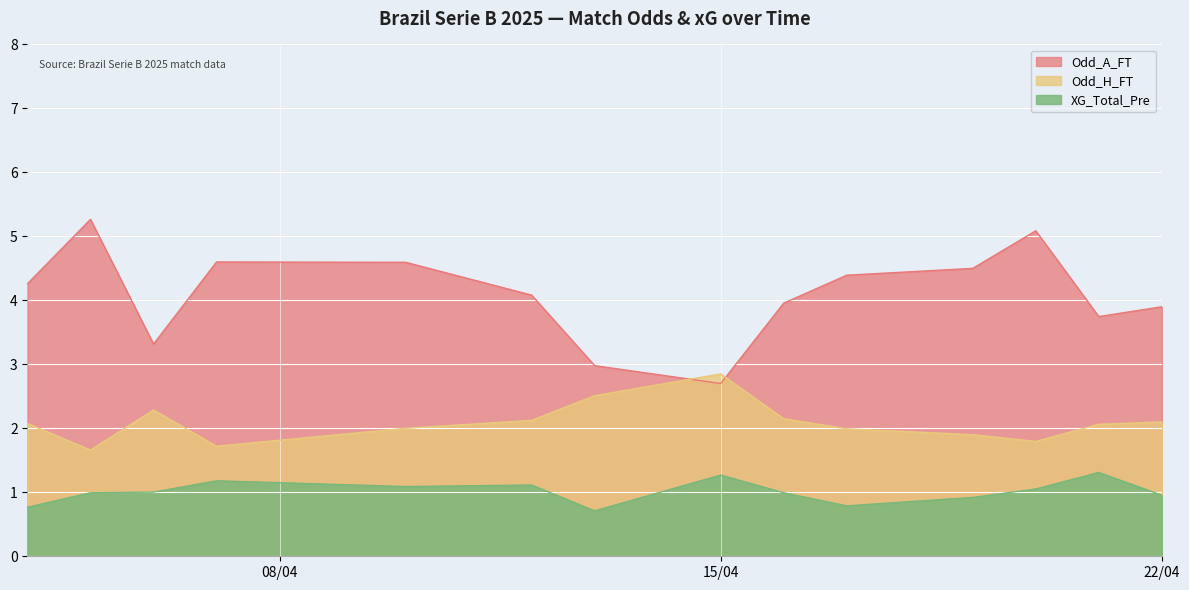

True or false: XG_Total_Pre and Odd_A_FT intersect in this chart.

False